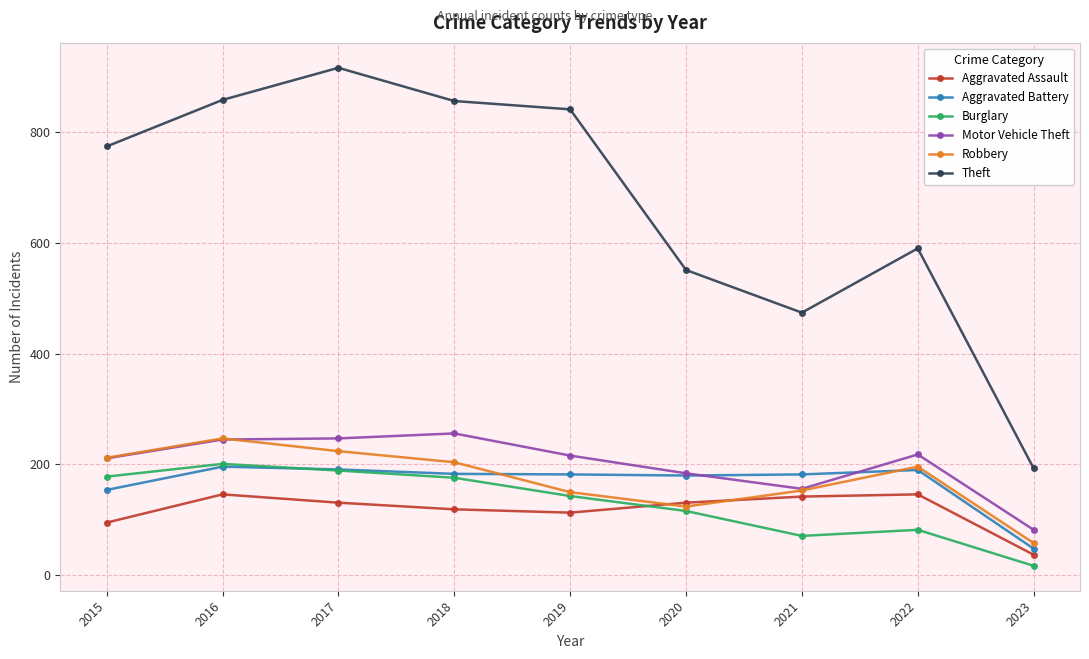

Which series has the largest total across all categories?

Theft